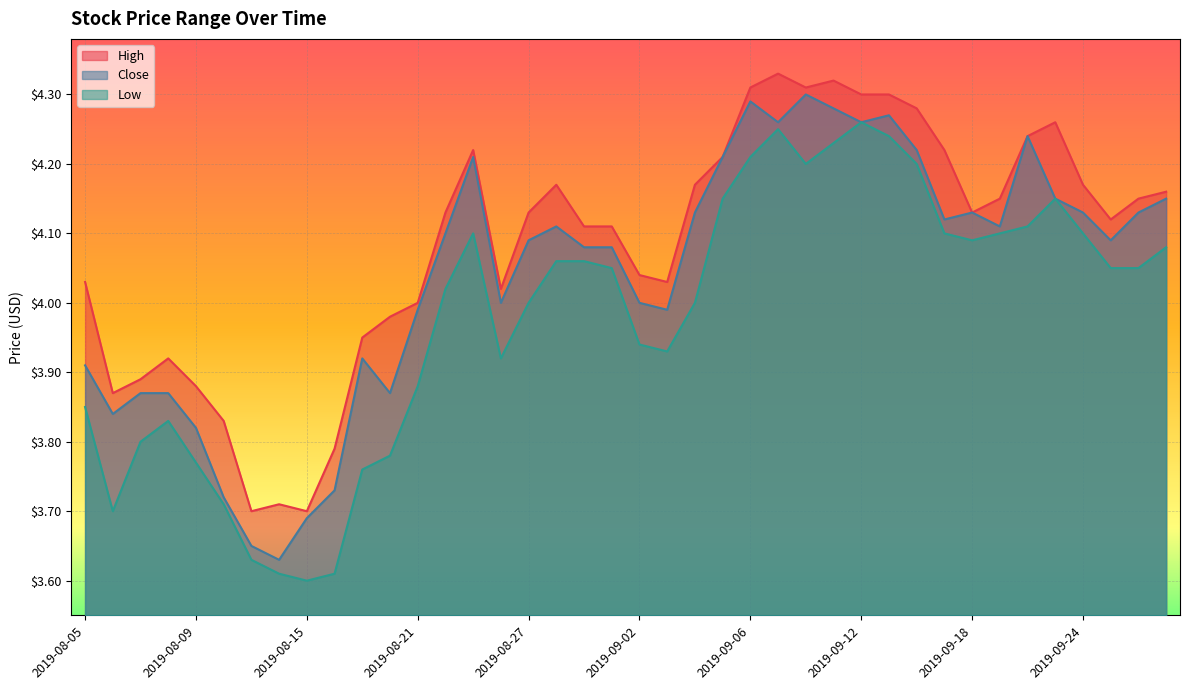

Reading left to right, transcribe all the data shown in this chart.

High: 2019-08-05=4.0	2019-08-06=3.9	2019-08-07=3.9	2019-08-08=3.9	2019-08-09=3.9	2019-08-12=3.8	2019-08-13=3.7	2019-08-14=3.7	2019-08-15=3.7	2019-08-16=3.8	2019-08-19=4.0	2019-08-20=4.0	2019-08-21=4.0	2019-08-22=4.1	2019-08-23=4.2	2019-08-26=4.0	2019-08-27=4.1	2019-08-28=4.2	2019-08-29=4.1	2019-08-30=4.1	2019-09-02=4.0	2019-09-03=4.0	2019-09-04=4.2	2019-09-05=4.2	2019-09-06=4.3	2019-09-09=4.3	2019-09-10=4.3	2019-09-11=4.3	2019-09-12=4.3	2019-09-13=4.3	2019-09-16=4.3	2019-09-17=4.2	2019-09-18=4.1	2019-09-19=4.2	2019-09-20=4.2	2019-09-23=4.3	2019-09-24=4.2	2019-09-25=4.1	2019-09-26=4.2	2019-09-27=4.2
Close: 2019-08-05=3.9	2019-08-06=3.8	2019-08-07=3.9	2019-08-08=3.9	2019-08-09=3.8	2019-08-12=3.7	2019-08-13=3.6	2019-08-14=3.6	2019-08-15=3.7	2019-08-16=3.7	2019-08-19=3.9	2019-08-20=3.9	2019-08-21=4.0	2019-08-22=4.1	2019-08-23=4.2	2019-08-26=4.0	2019-08-27=4.1	2019-08-28=4.1	2019-08-29=4.1	2019-08-30=4.1	2019-09-02=4.0	2019-09-03=4.0	2019-09-04=4.1	2019-09-05=4.2	2019-09-06=4.3	2019-09-09=4.3	2019-09-10=4.3	2019-09-11=4.3	2019-09-12=4.3	2019-09-13=4.3	2019-09-16=4.2	2019-09-17=4.1	2019-09-18=4.1	2019-09-19=4.1	2019-09-20=4.2	2019-09-23=4.2	2019-09-24=4.1	2019-09-25=4.1	2019-09-26=4.1	2019-09-27=4.2
Low: 2019-08-05=3.9	2019-08-06=3.7	2019-08-07=3.8	2019-08-08=3.8	2019-08-09=3.8	2019-08-12=3.7	2019-08-13=3.6	2019-08-14=3.6	2019-08-15=3.6	2019-08-16=3.6	2019-08-19=3.8	2019-08-20=3.8	2019-08-21=3.9	2019-08-22=4.0	2019-08-23=4.1	2019-08-26=3.9	2019-08-27=4.0	2019-08-28=4.1	2019-08-29=4.1	2019-08-30=4.0	2019-09-02=3.9	2019-09-03=3.9	2019-09-04=4.0	2019-09-05=4.2	2019-09-06=4.2	2019-09-09=4.2	2019-09-10=4.2	2019-09-11=4.2	2019-09-12=4.3	2019-09-13=4.2	2019-09-16=4.2	2019-09-17=4.1	2019-09-18=4.1	2019-09-19=4.1	2019-09-20=4.1	2019-09-23=4.2	2019-09-24=4.1	2019-09-25=4.0	2019-09-26=4.0	2019-09-27=4.1